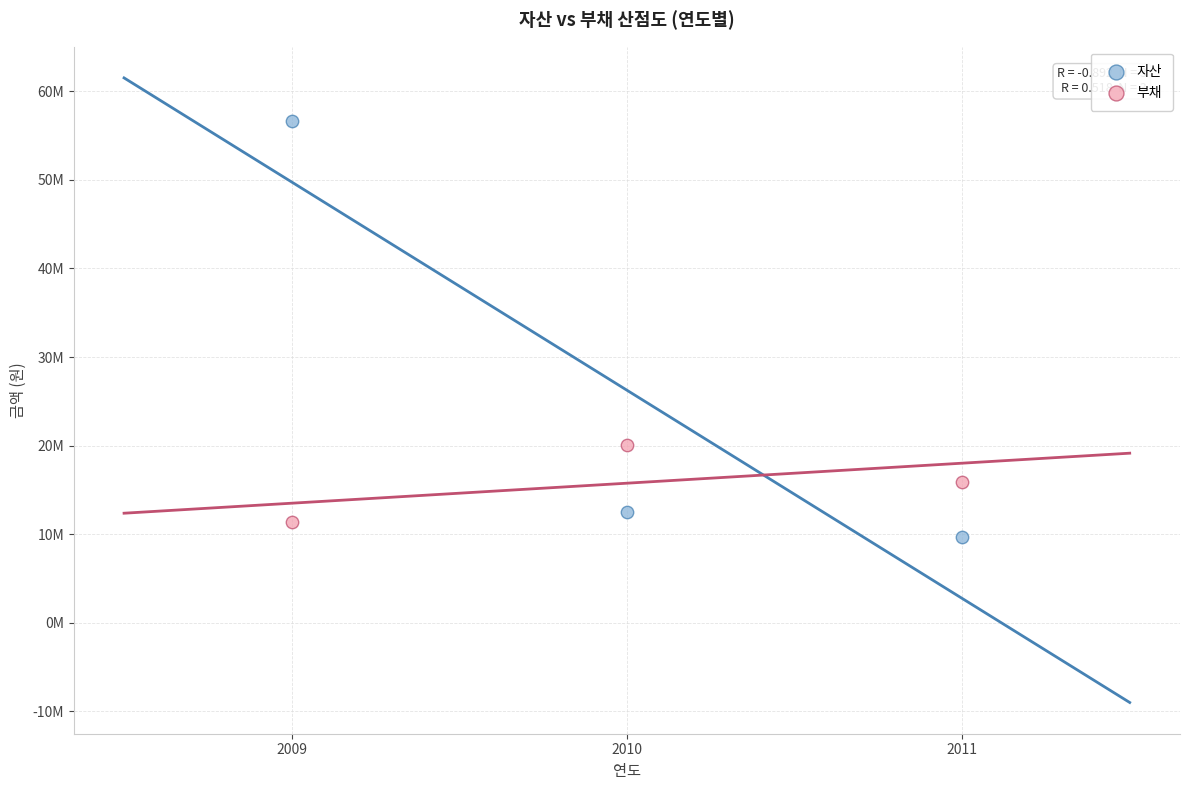

Which series contains the lowest Y value?

자산